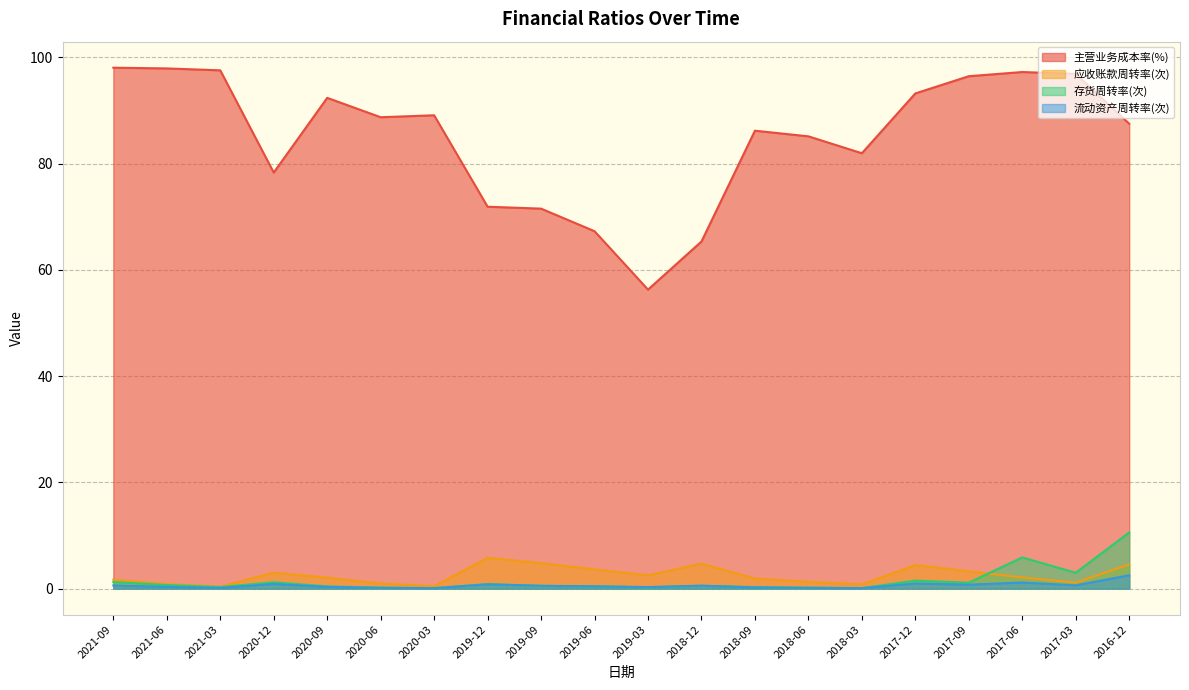

What is the average value of the 存货周转率(次) series?

1.5